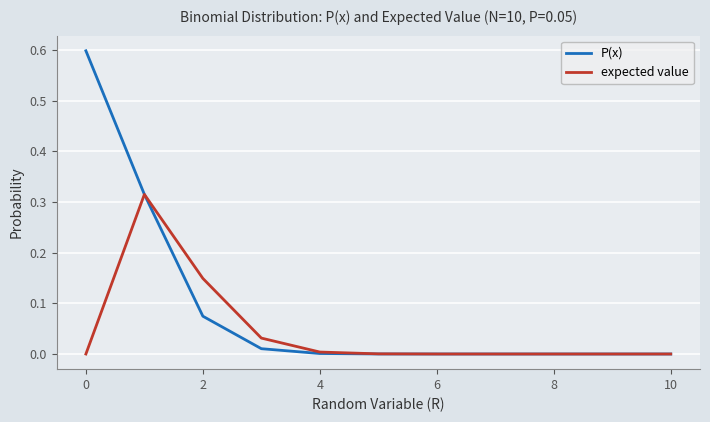

Rank the series by their maximum value, from highest to lowest.

P(x), expected value